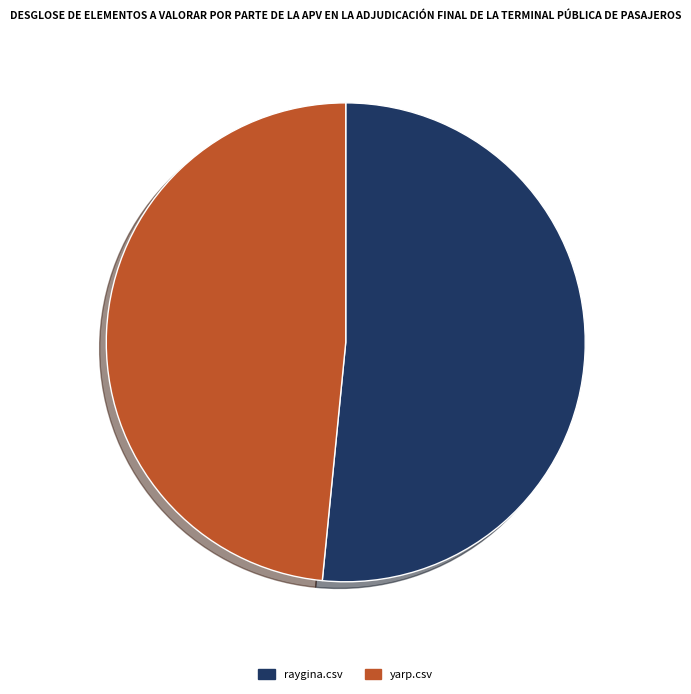

Is there any slice that represents more than half of the pie?

Yes